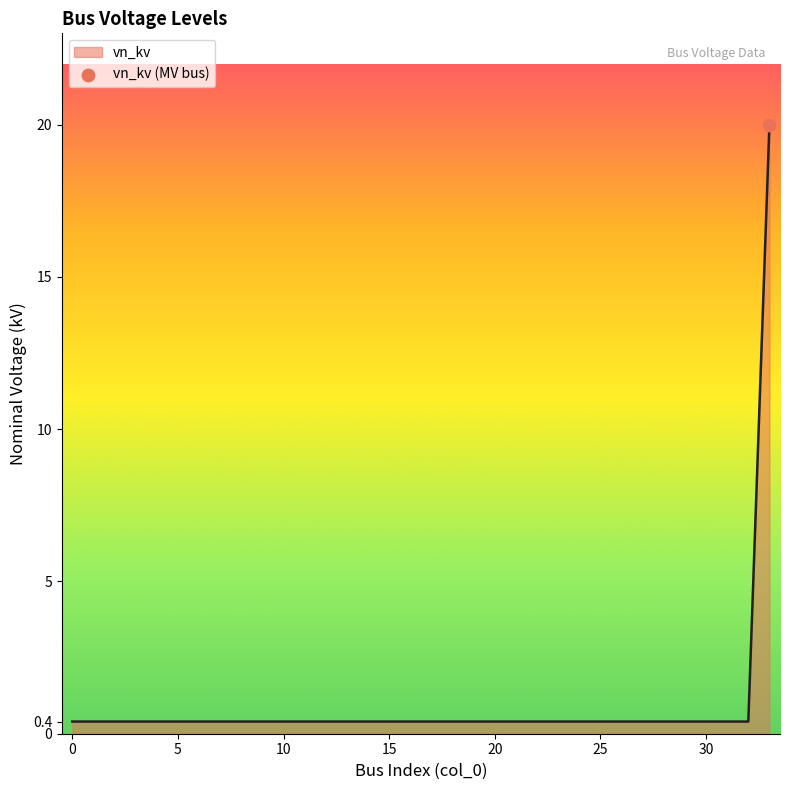

What is the difference between the maximum and minimum values?

19.6